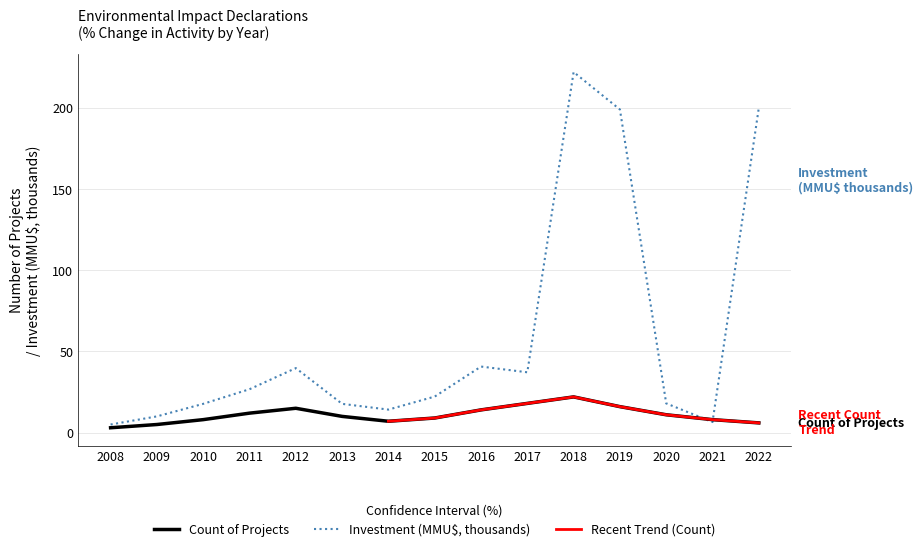

Where is the first local maximum?

2012